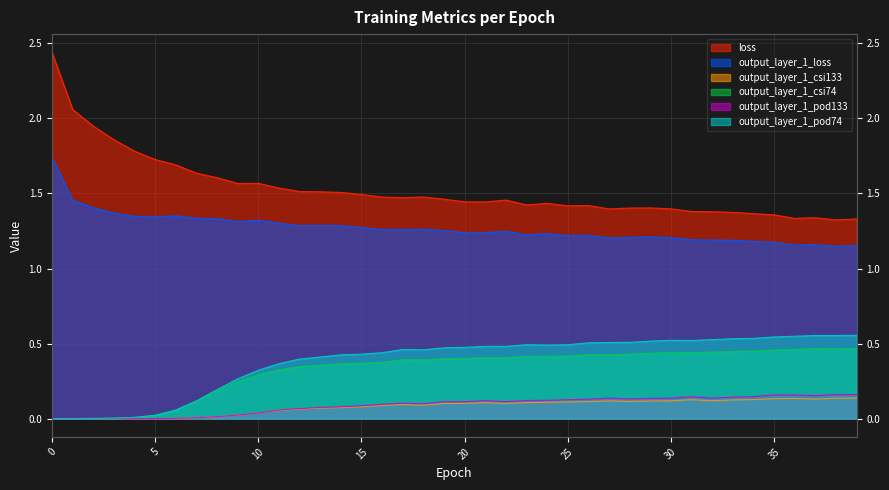

At how many categories does at least one series exceed 0?

40